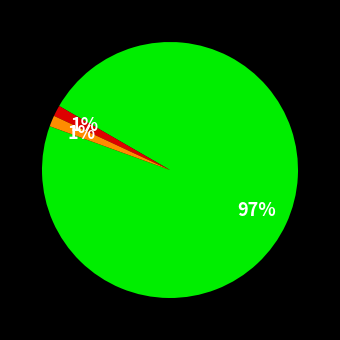

To the nearest percent, what is the average slice percentage?

33%